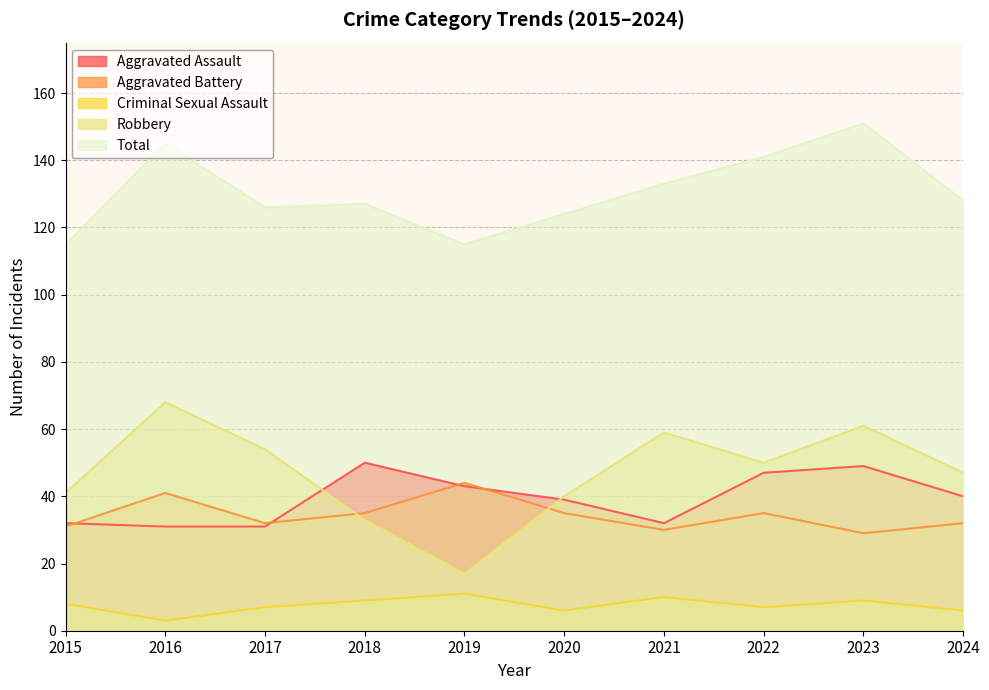

What is the total value across all series at 2017?

250